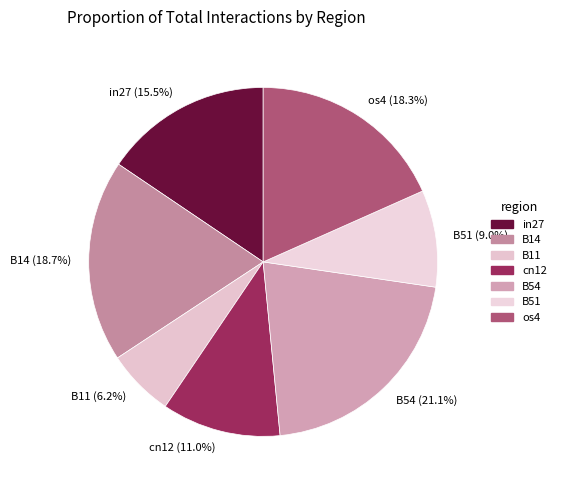

True or false: os4 accounts for 18% of the total.

True